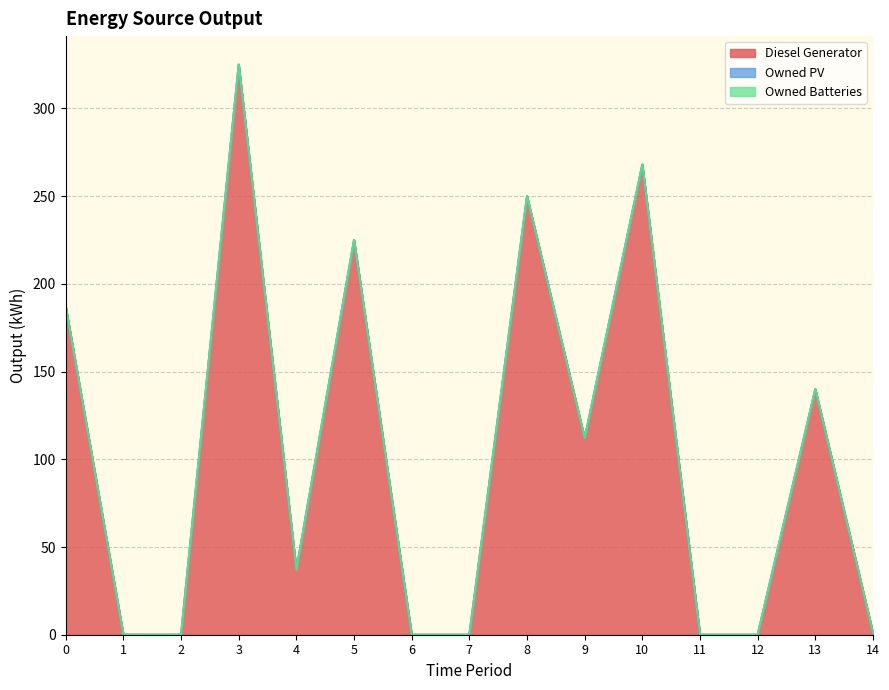

Which series has the widest spread of values?

Diesel Generator